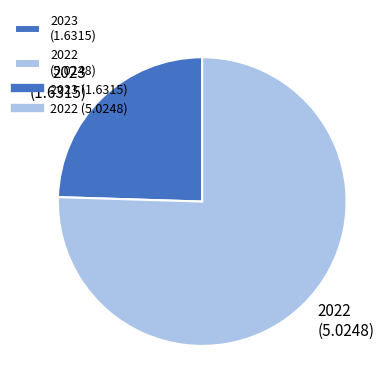

The 2023 slice represents 25% of the pie. True or false?

True